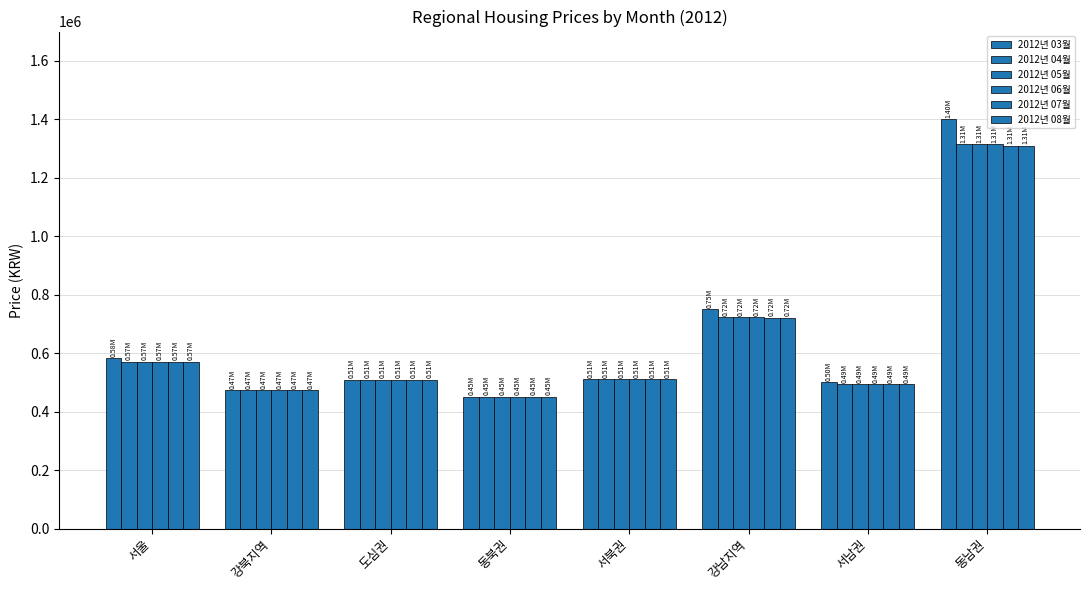

Is the value of 2012년 04월 at 강남지역 greater than the value of 2012년 03월 at 강남지역?

No